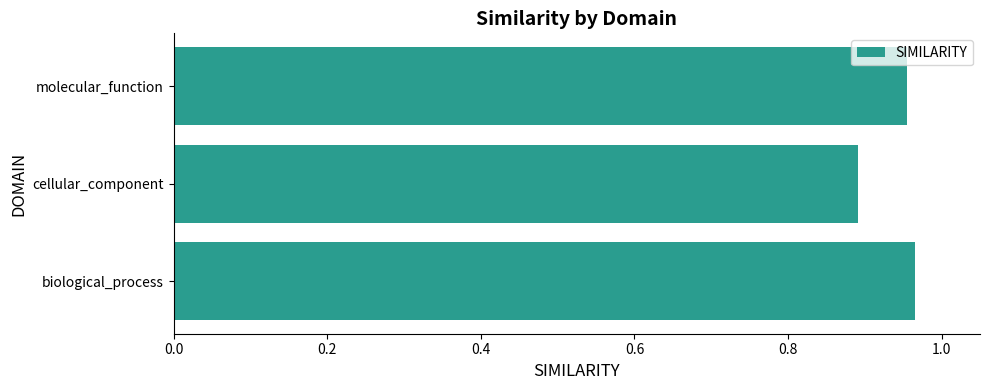

Where is the data nearest to the value 0?

cellular_component